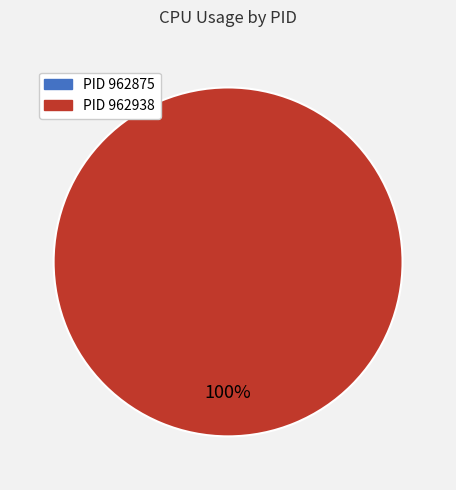

Is it true that 962938 is 86% of the pie?

False